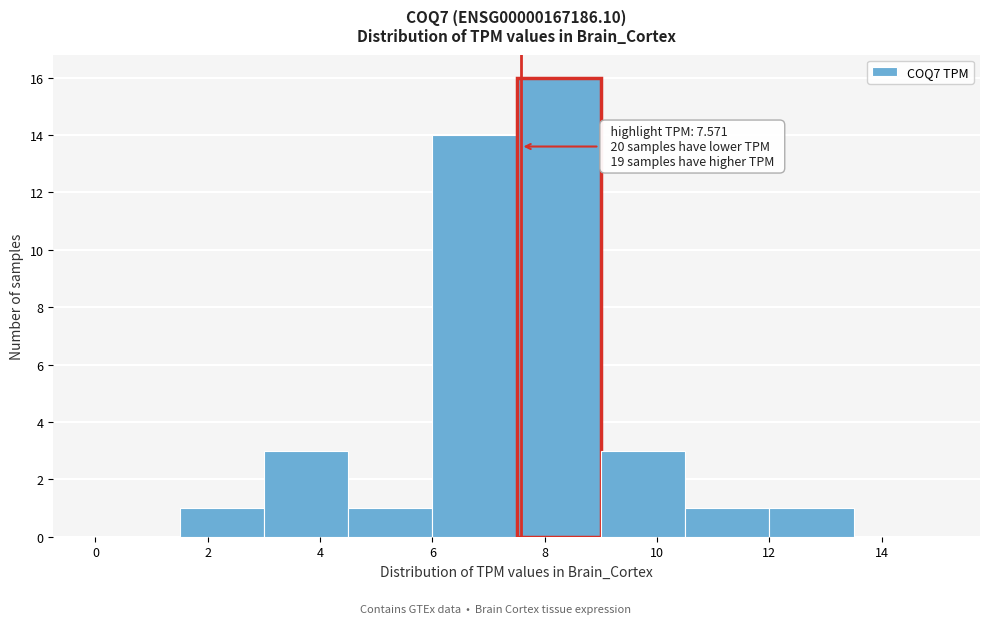

Over which range of the x-axis is the bar tallest?

7.5 to 9.0